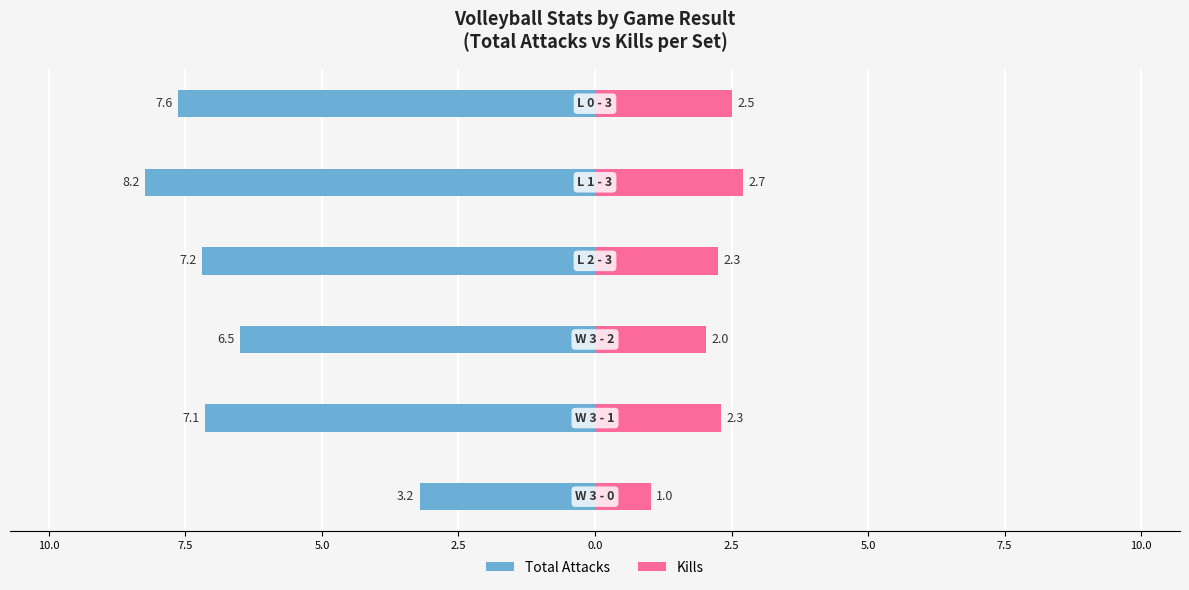

Between 2.5 and 5.0, which is larger?

5.0